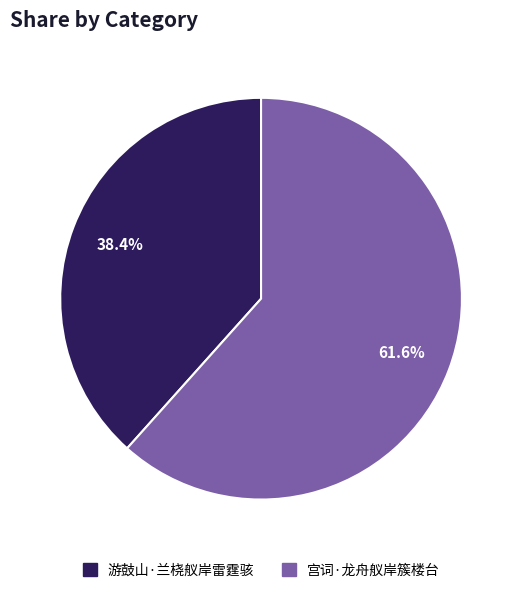

Which slice represents more than half of the pie?

宫词·龙舟舣岸簇楼台